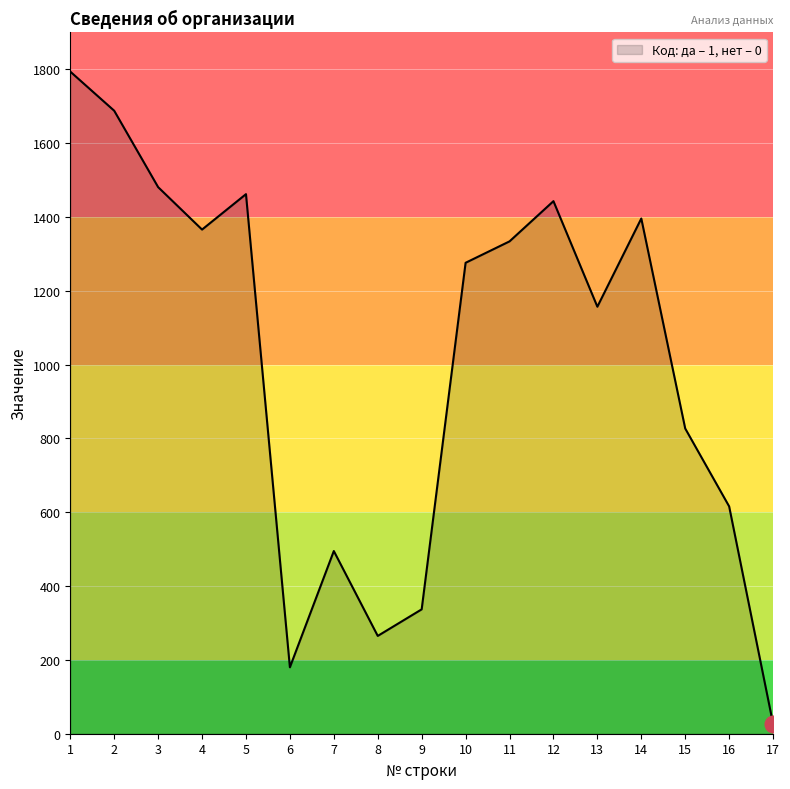

How many categories are shown in the chart?

17